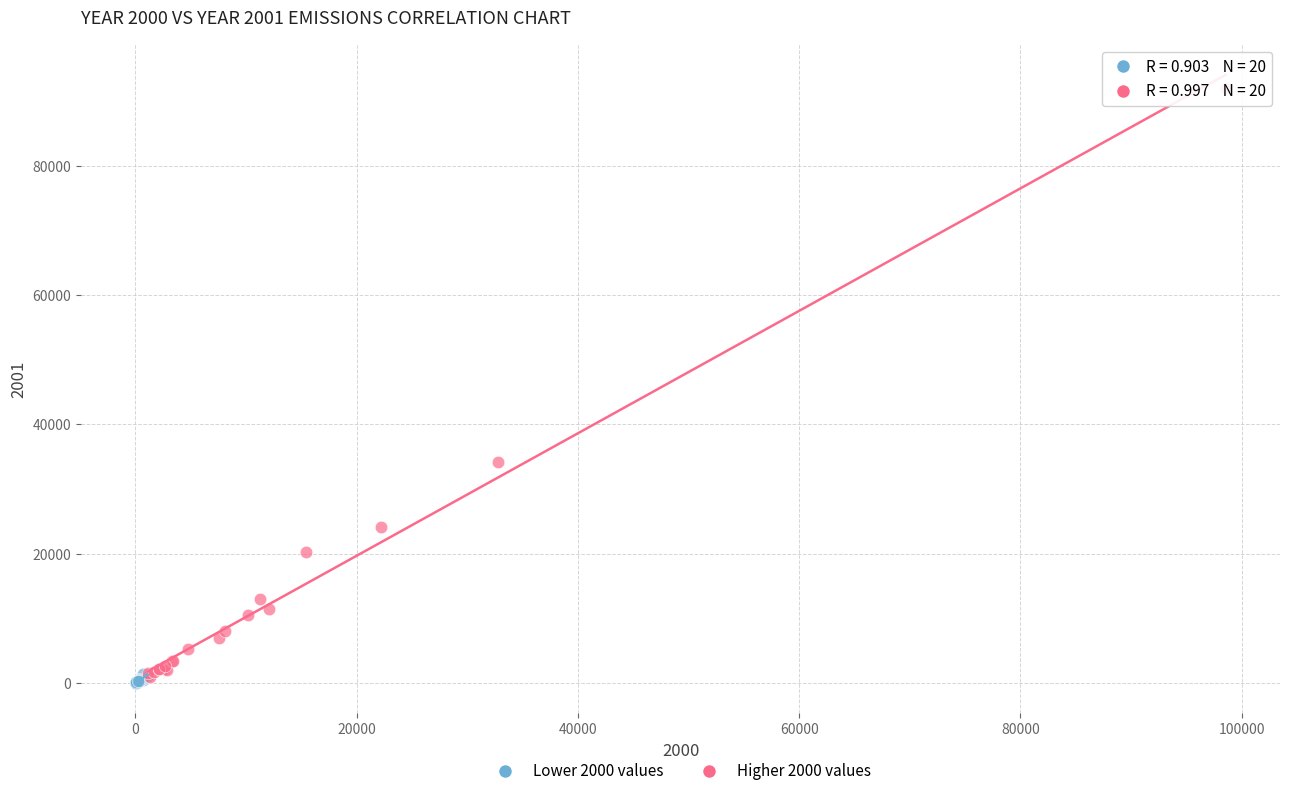

Which series contains the lowest Y value?

Lower 2000 values